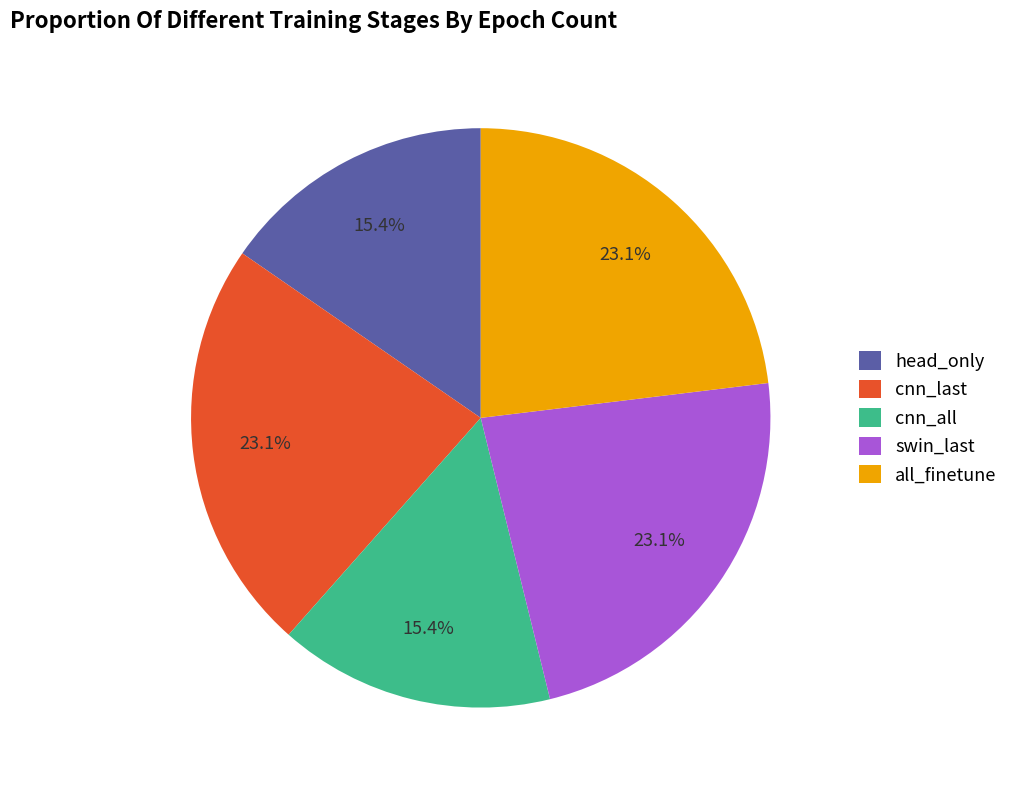

To the nearest percent, what is the average slice percentage?

20%